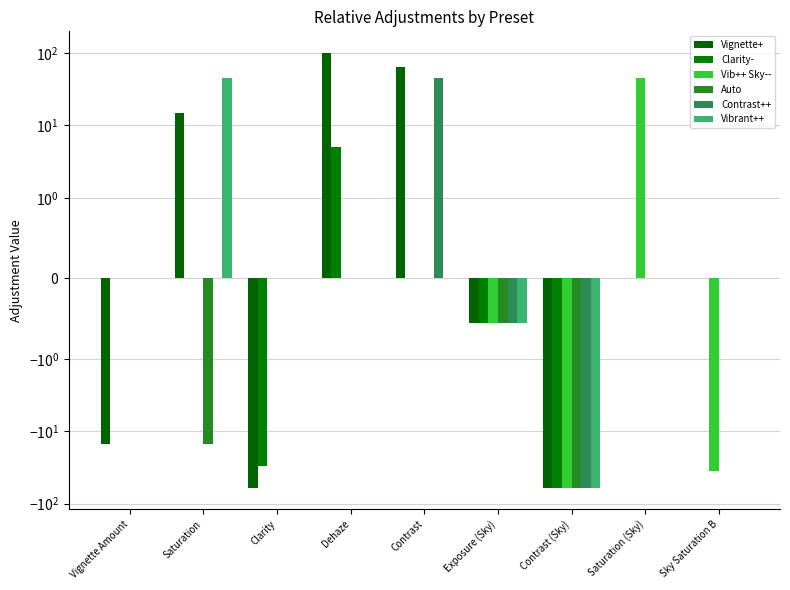

At which label does Auto reach its peak?

Vignette Amount